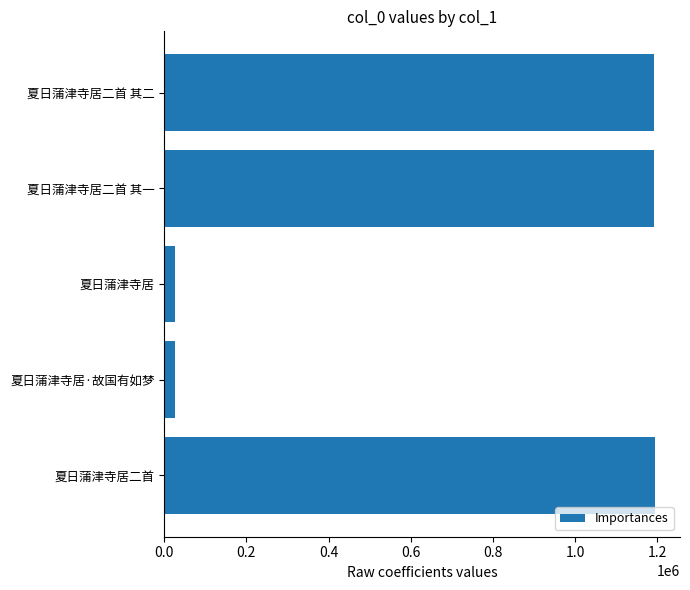

What value does the data have at 夏日蒲津寺居二首 其一?

1192726